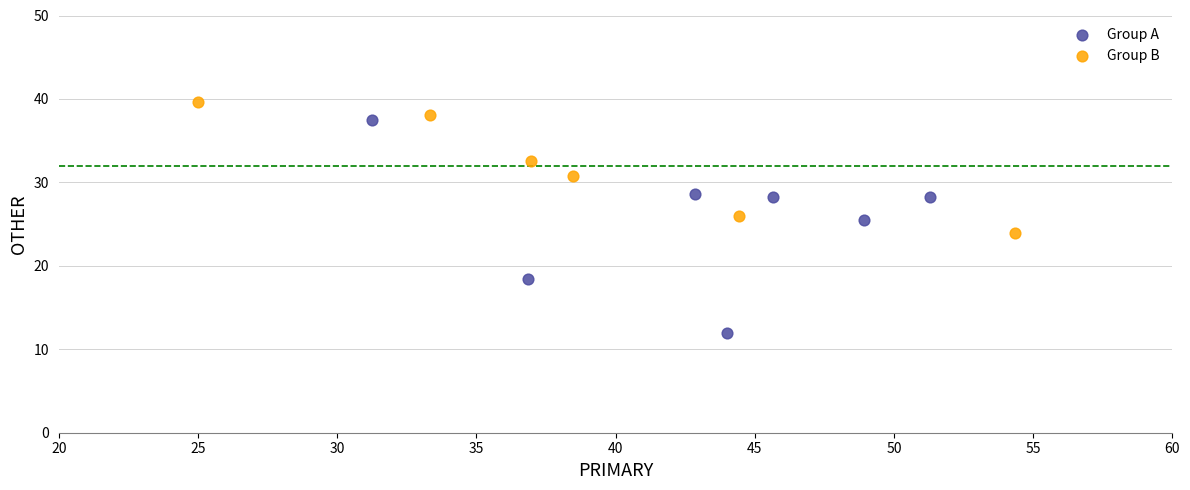

Which series reaches the minimum Y coordinate?

Group A